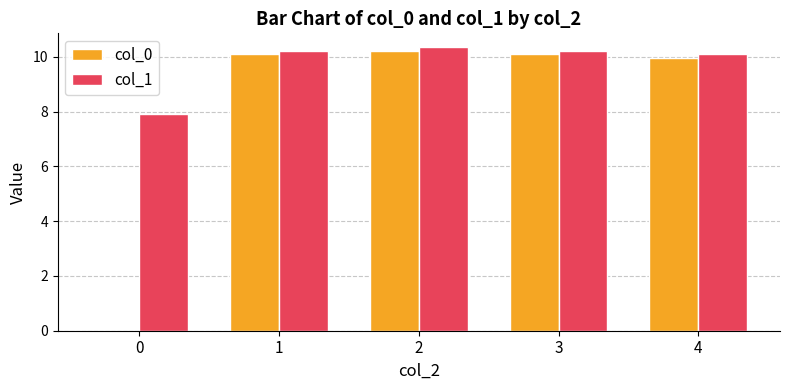

The value of col_0 at 0 is 0.0. True or false?

True